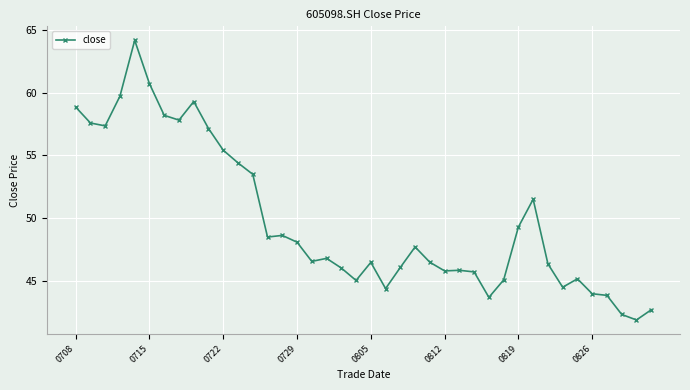

What is the difference between the maximum and minimum values?

22.3